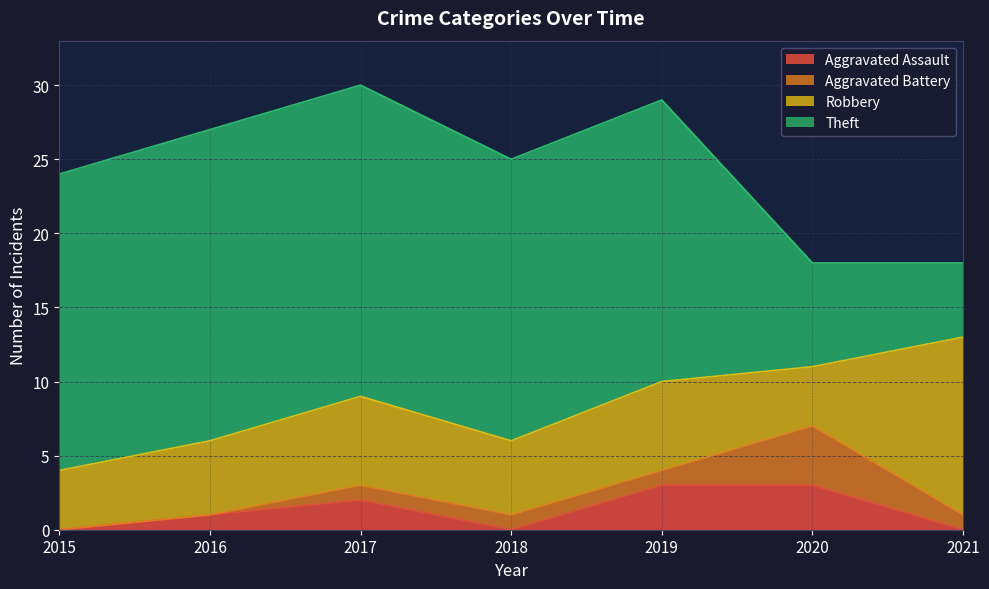

Is it true that Robbery equals 6 at 2015?

False